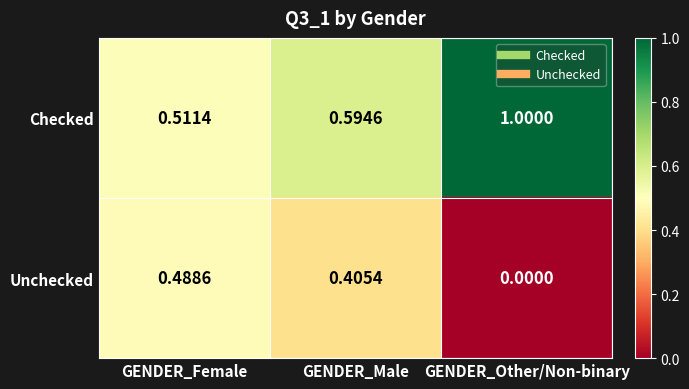

At GENDER_Male, list the series in order from smallest to largest.

Unchecked, Checked